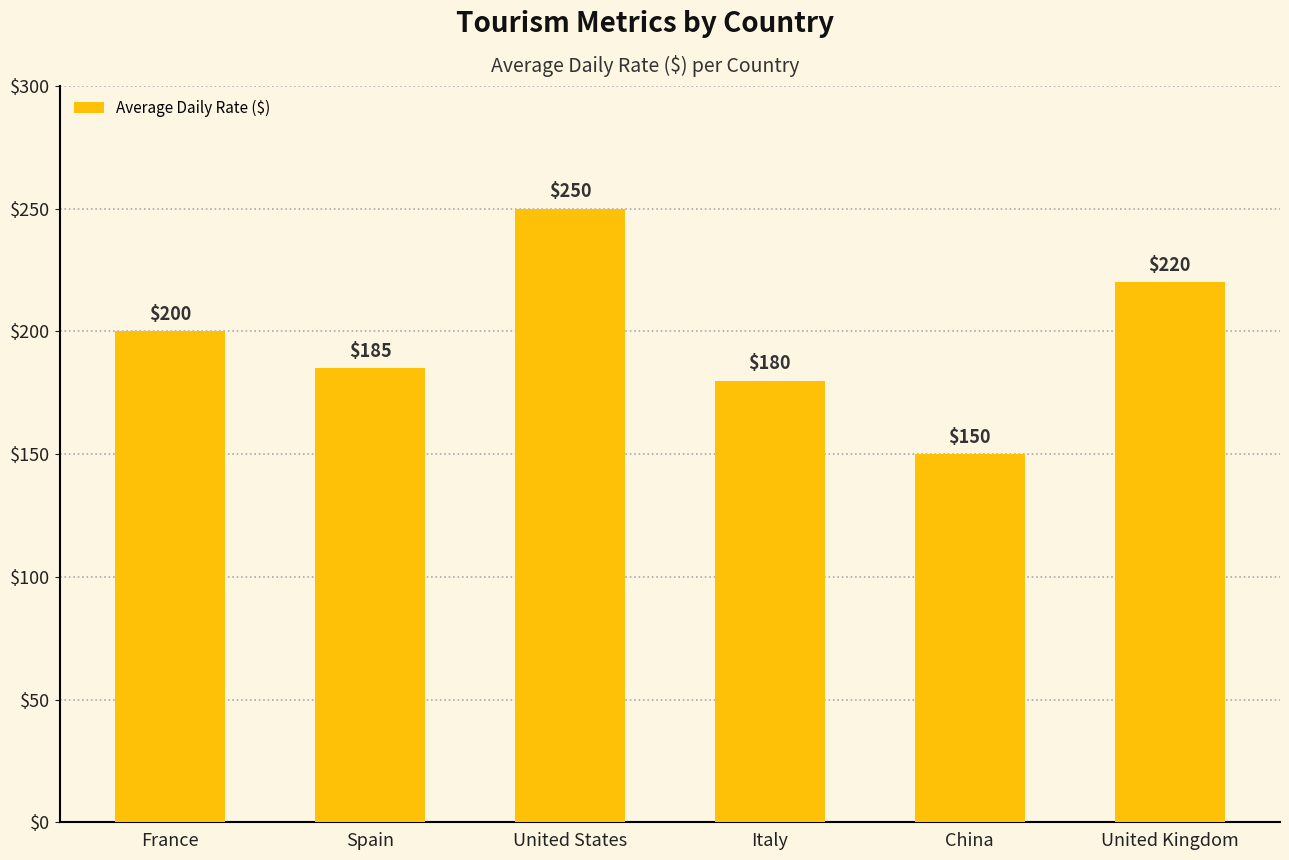

Where is the data nearest to the value 200?

France